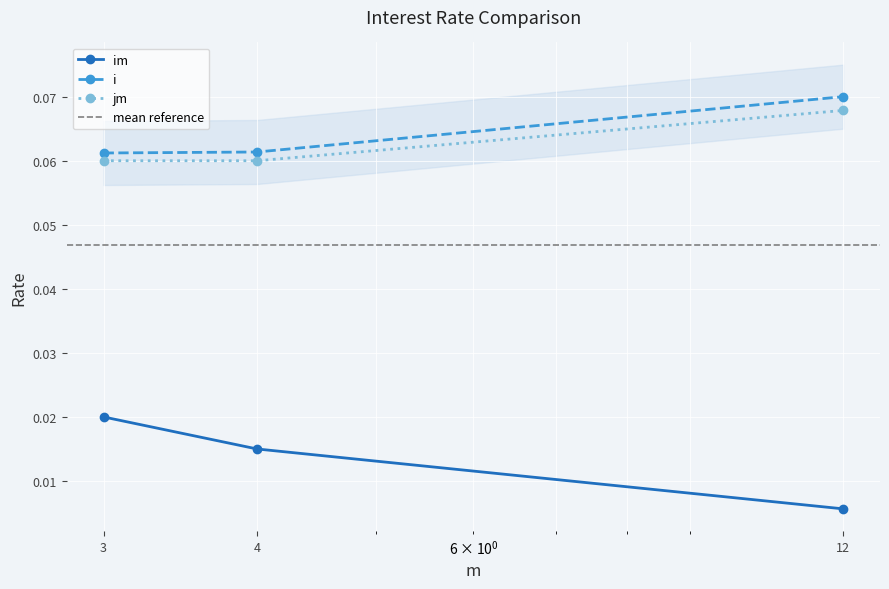

Which series has the largest range (max minus min)?

im